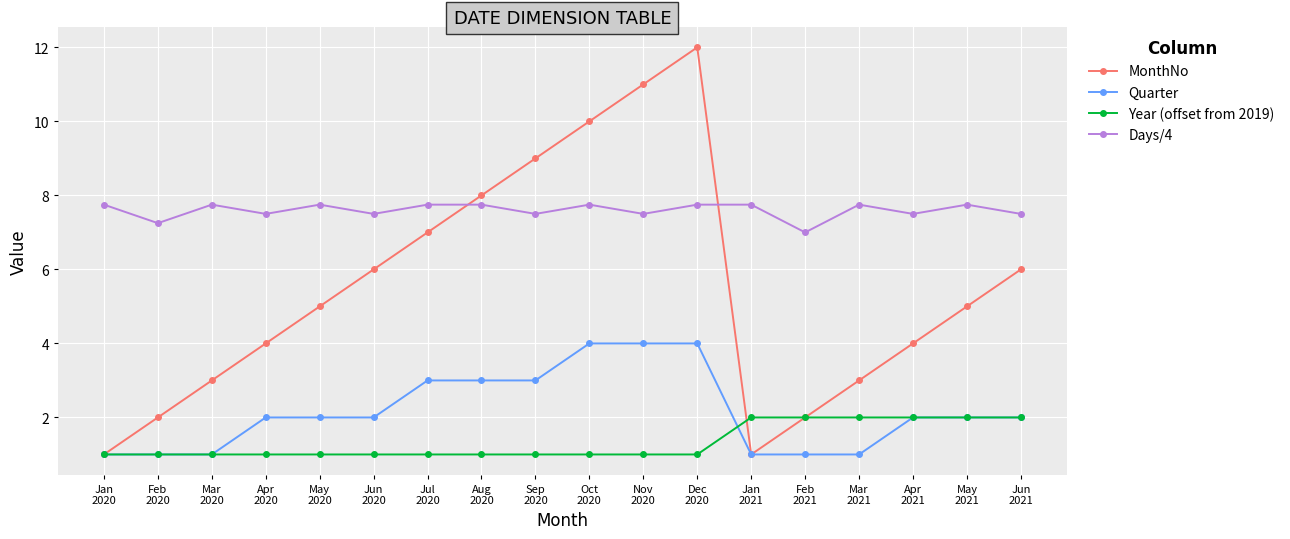

What are all the series names shown in the legend?

MonthNo, Quarter, Year (offset from 2019), Days/4